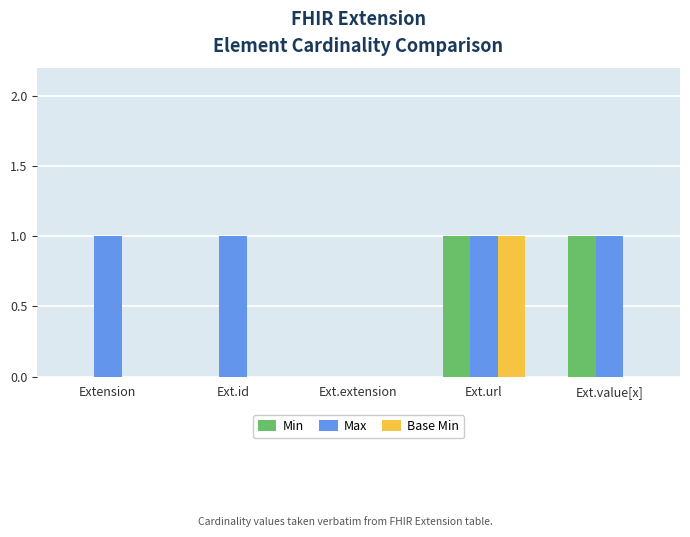

True or false: Min has a value of 0 at Ext.extension.

True